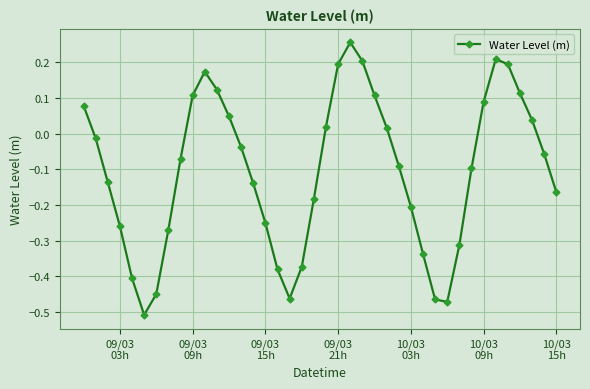

What is the sum of all values?

-4.2